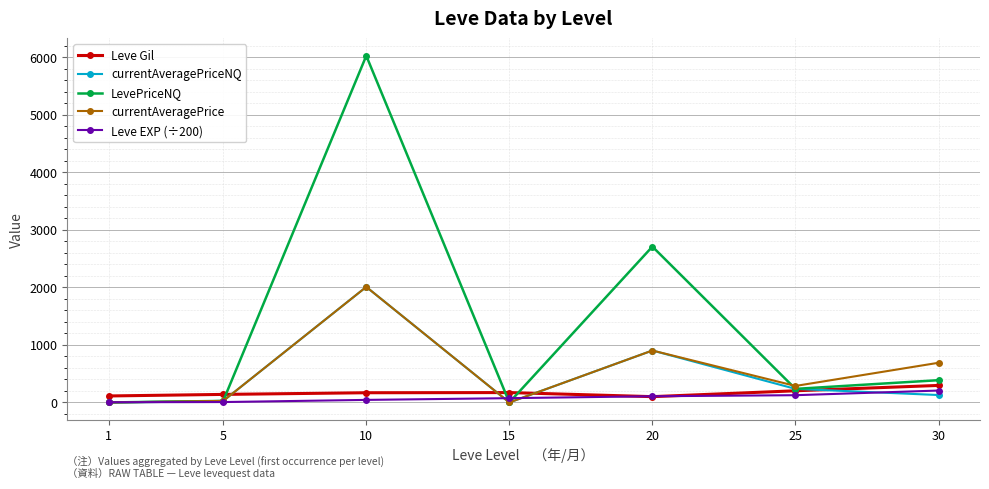

Is it true that currentAveragePrice equals 0.0 at 15?

True